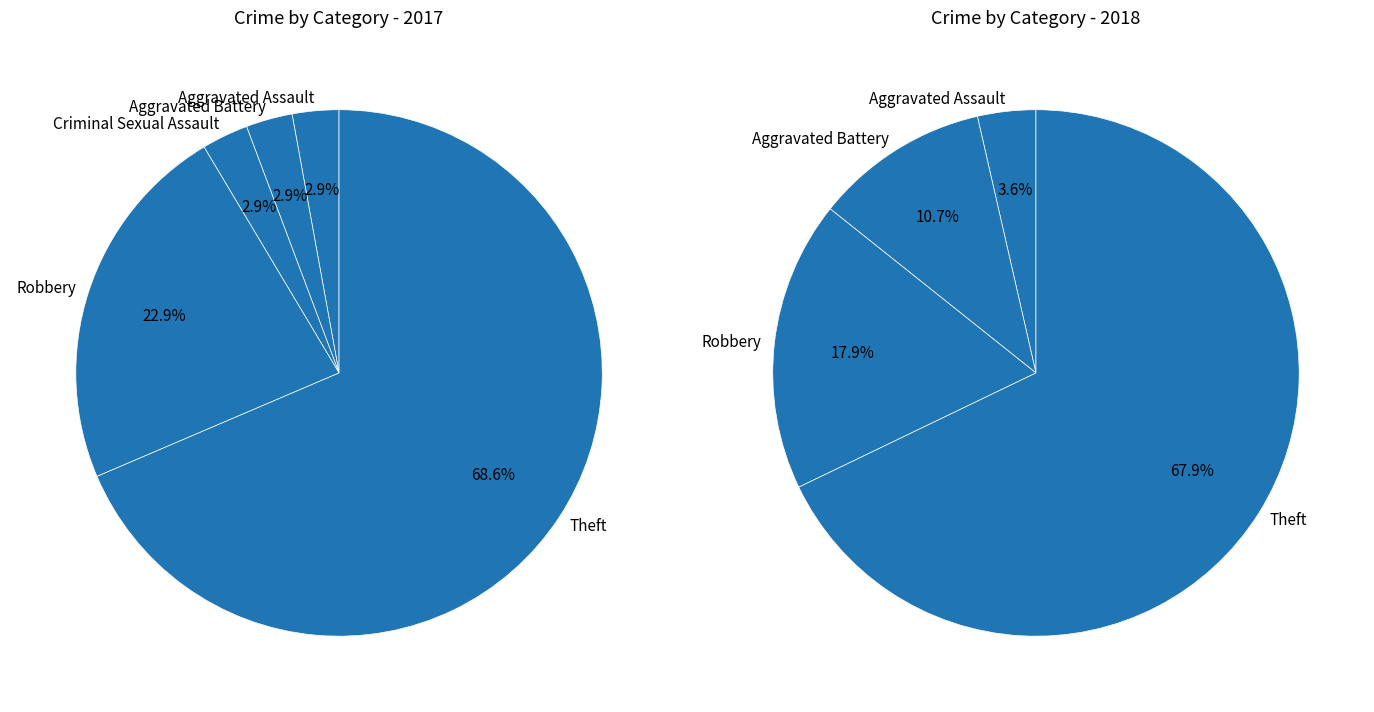

The Aggravated Battery slice represents 3% of the pie. True or false?

True